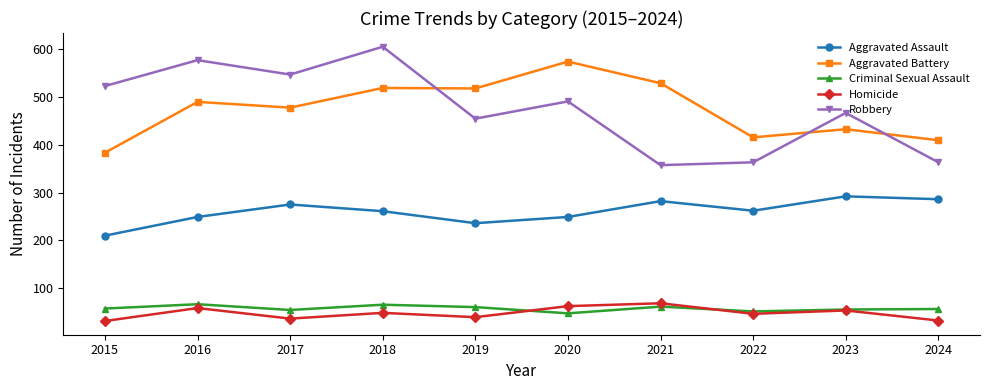

At which category does Homicide reach its first local valley?

2017